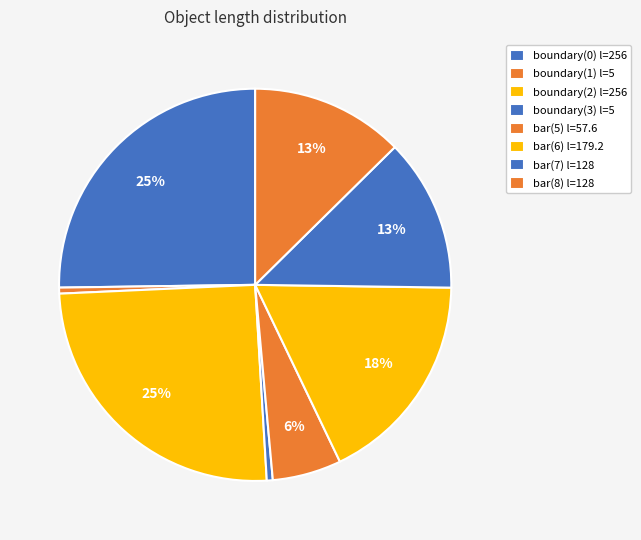

What percentage is the bar(5) slice, to the nearest percent?

6%